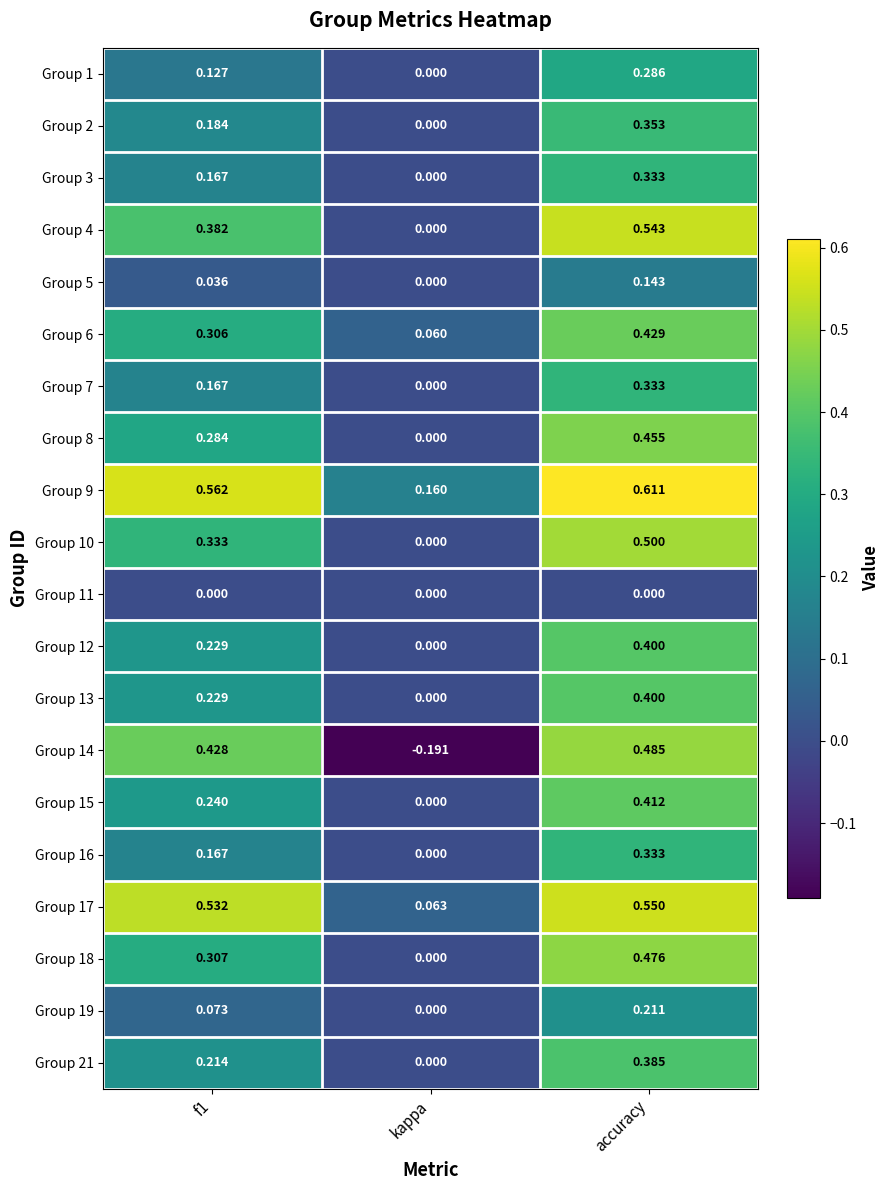

At which label does Group 3 reach its minimum?

kappa